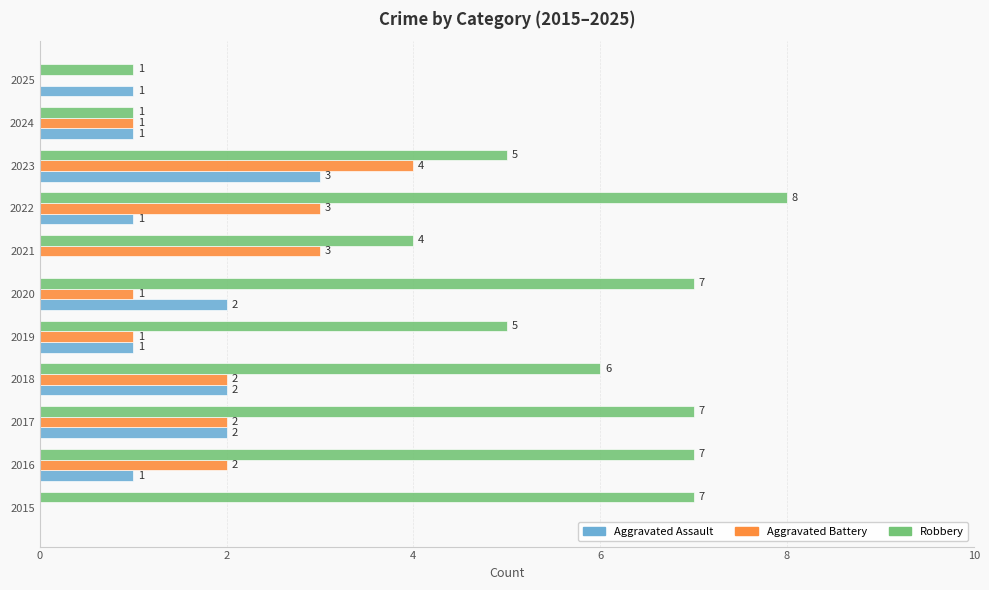

Which series has the largest total across all categories?

Robbery